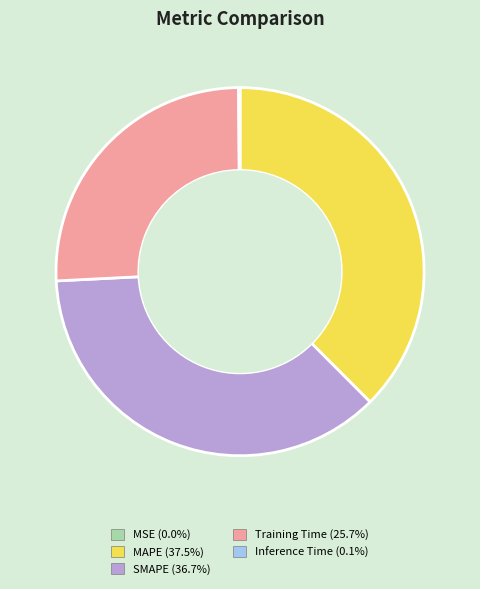

Is MAPE the majority of the pie?

No